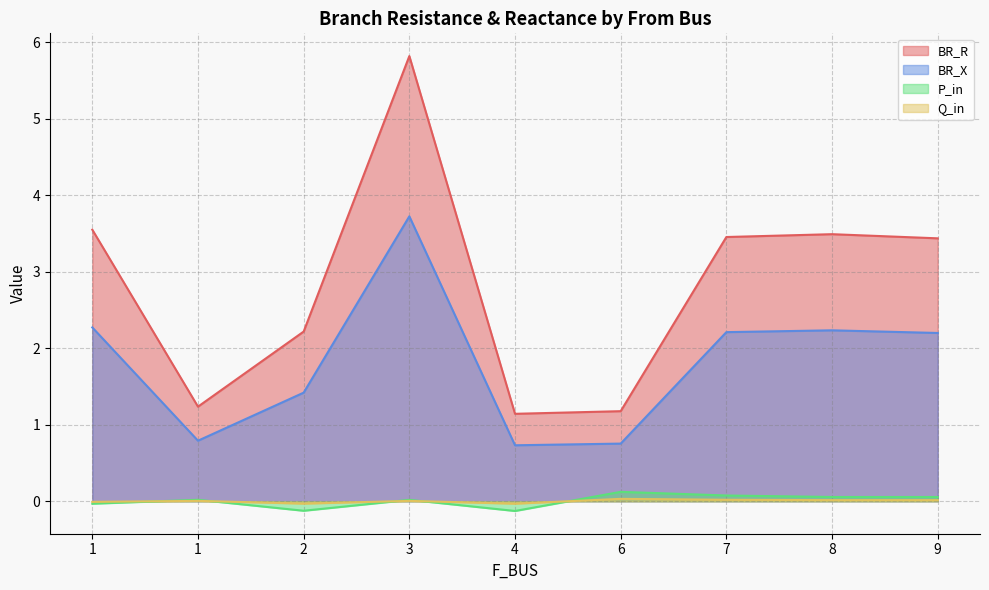

What is the lowest value of the BR_R series?

1.1